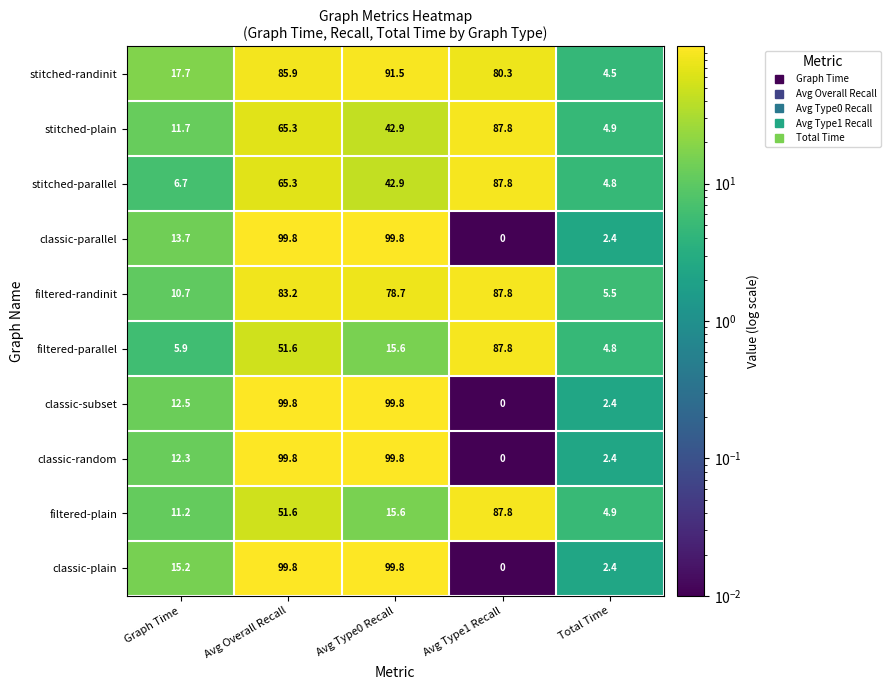

What is the total value across all series at Graph Time?

117.6